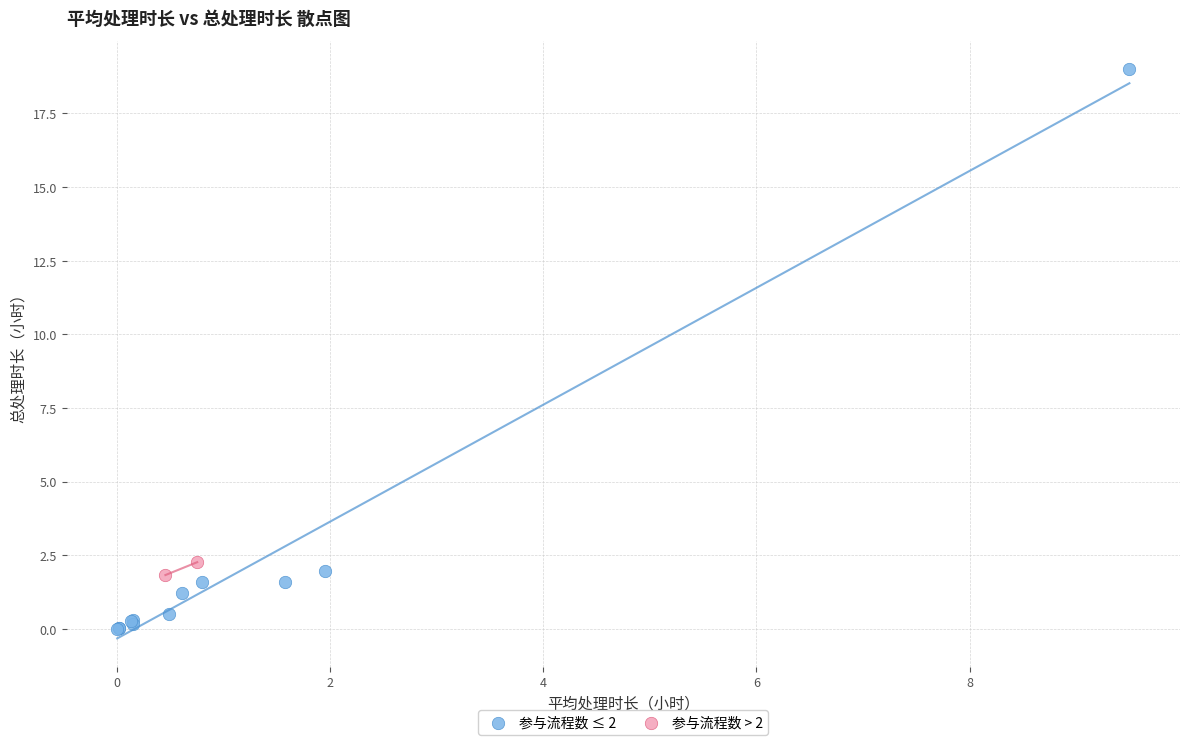

Which series has the largest Y range (max minus min)?

参与流程数 ≤ 2